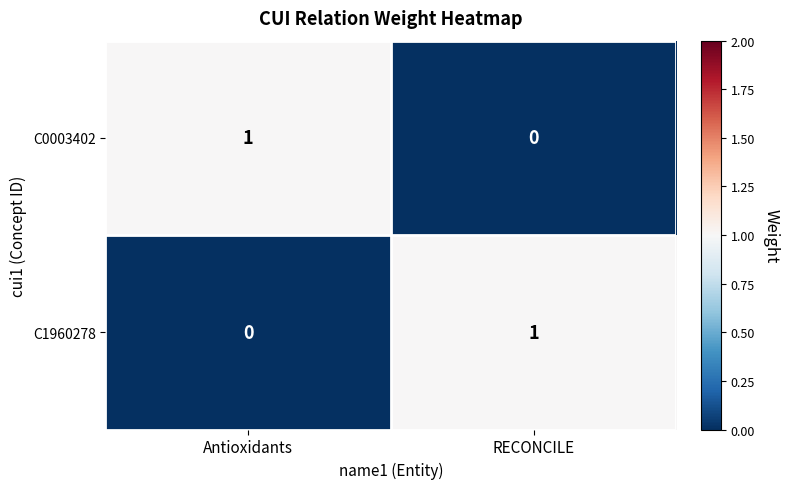

The value of C1960278 at Antioxidants is 0. True or false?

True